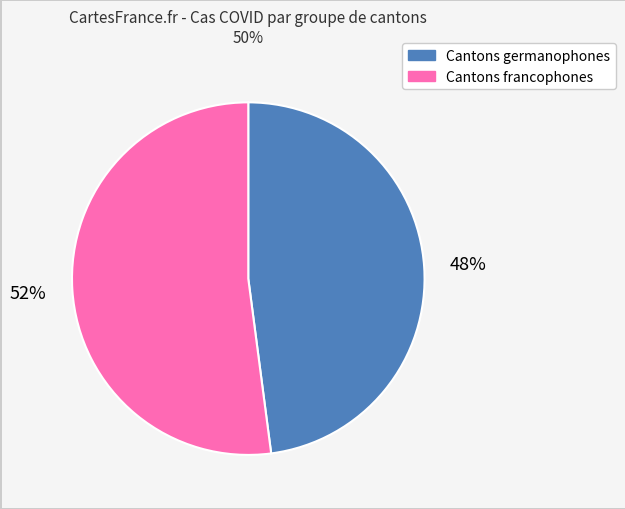

To the nearest percent, what is the average slice percentage?

50%